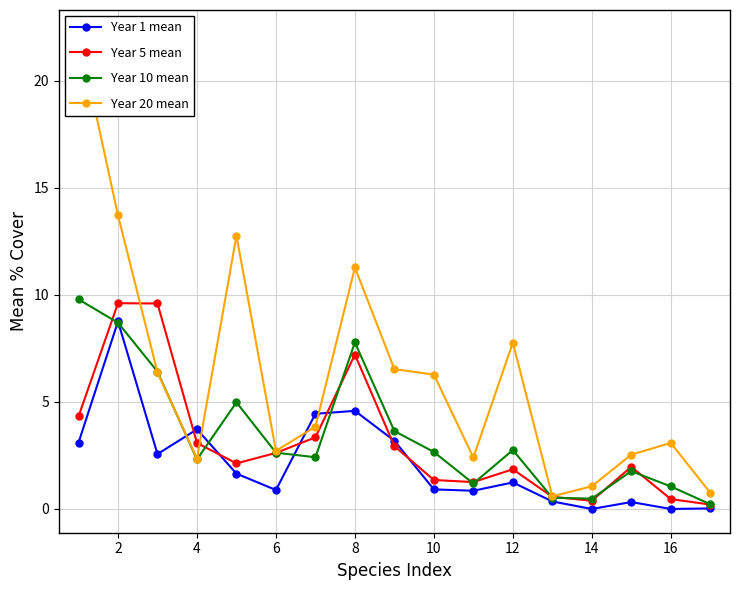

How many data points in Year 10 mean are above 2?

11